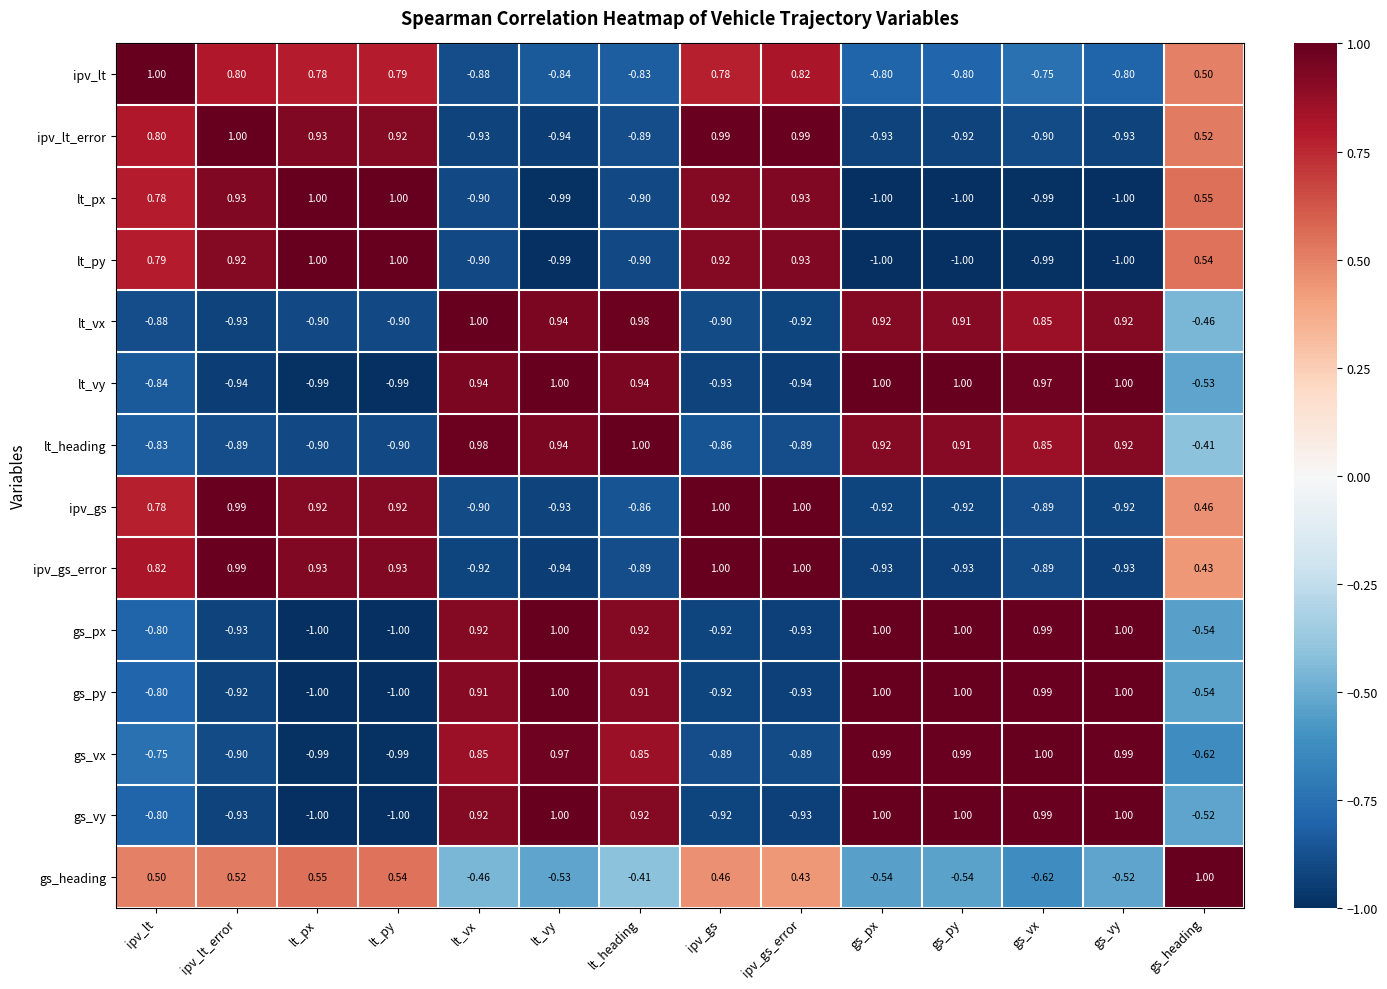

Which series has the largest total across all categories?

lt_heading